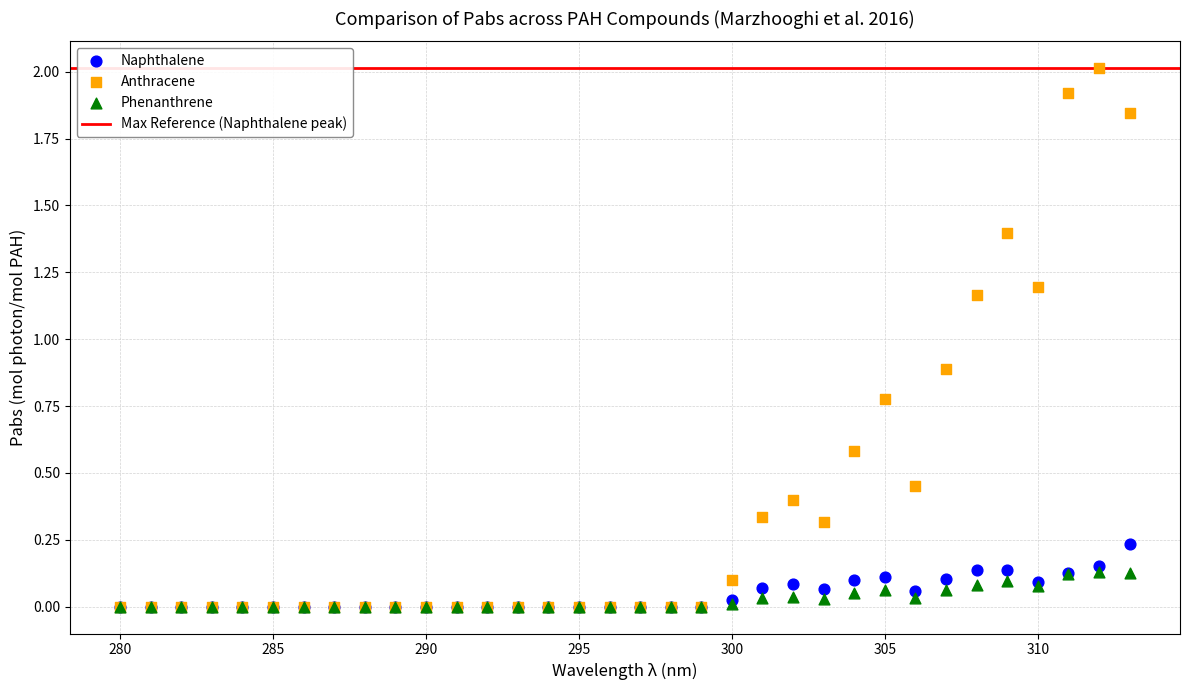

In the Anthracene series, what Y value is closest to 1?

0.9